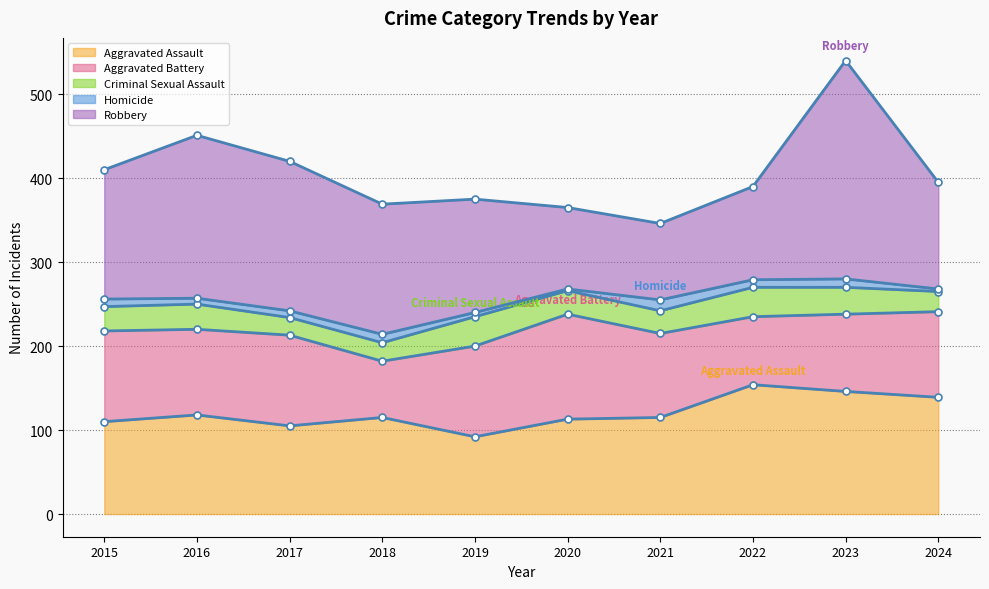

At how many categories does at least one series exceed 23?

10